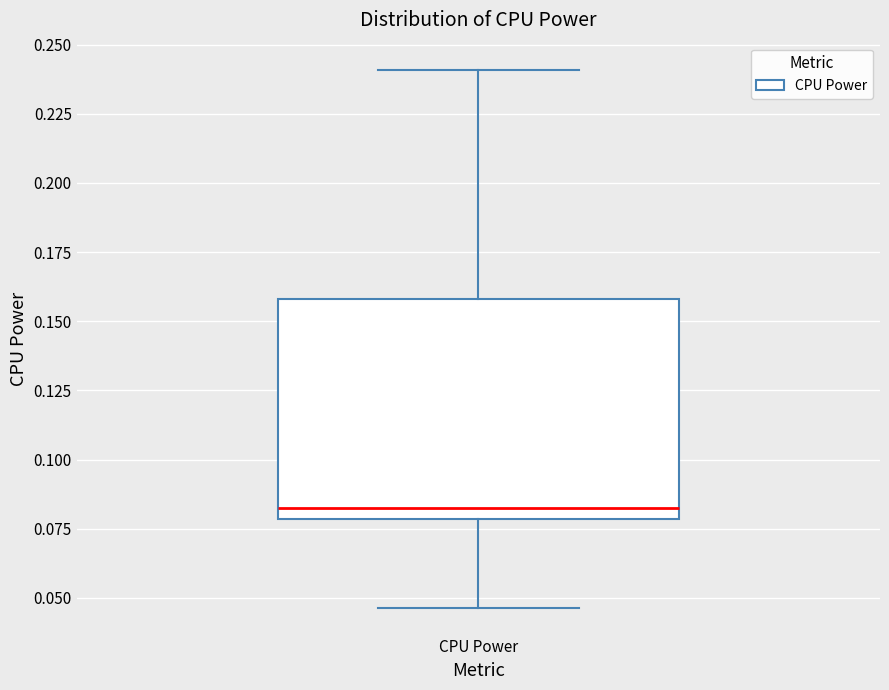

Where does the median line of the box for CPU Power sit on the y-axis? The values are not printed on the chart, so give them approximately, as read against the axis.

0.085